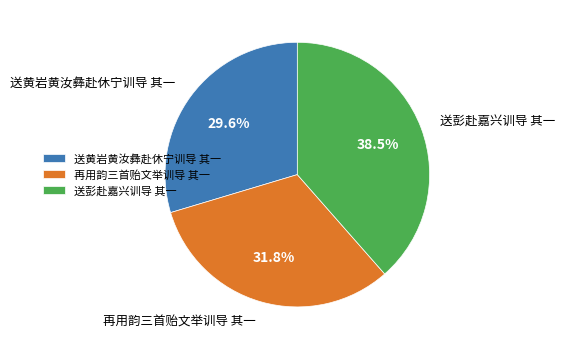

Which has a higher value, 再用韵三首贻文举训导 其一 or 送彭赴嘉兴训导 其一?

送彭赴嘉兴训导 其一